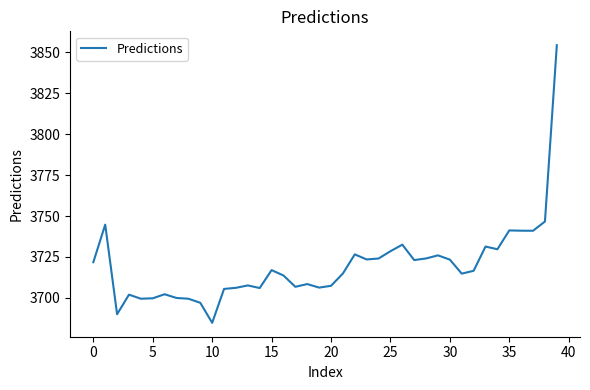

What is the greatest value displayed?

3854.2